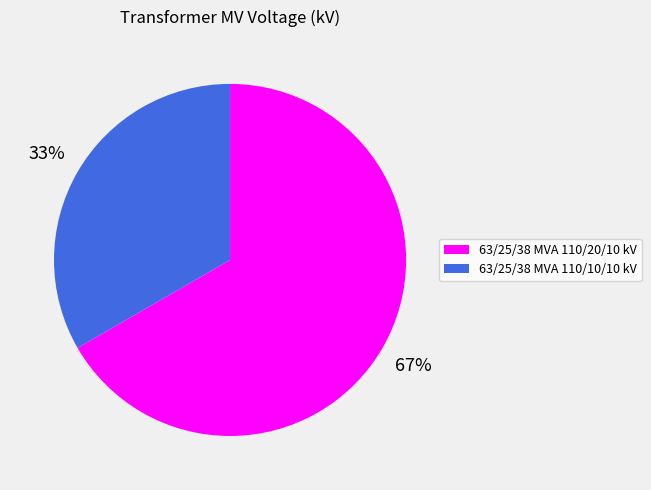

What is the majority slice?

63/25/38 MVA 110/20/10 kV